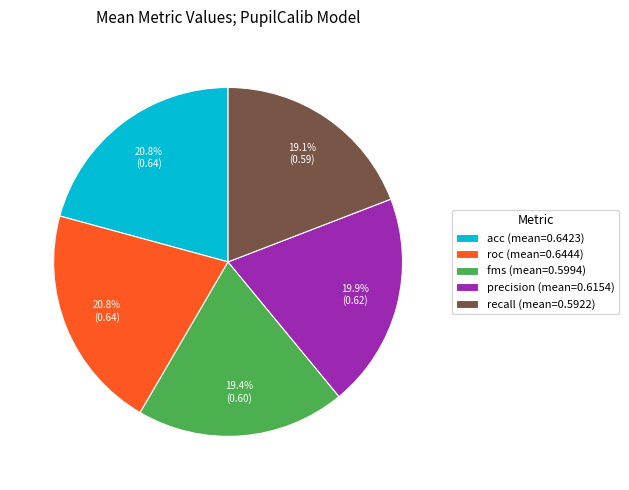

Between precision (mean=0.6154) and recall (mean=0.5922), which is larger?

precision (mean=0.6154)